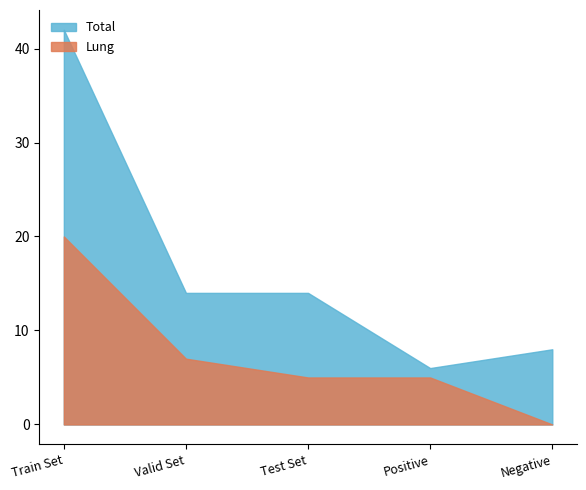

What is the approximate value of Total at Valid Set, to the nearest 5?

15